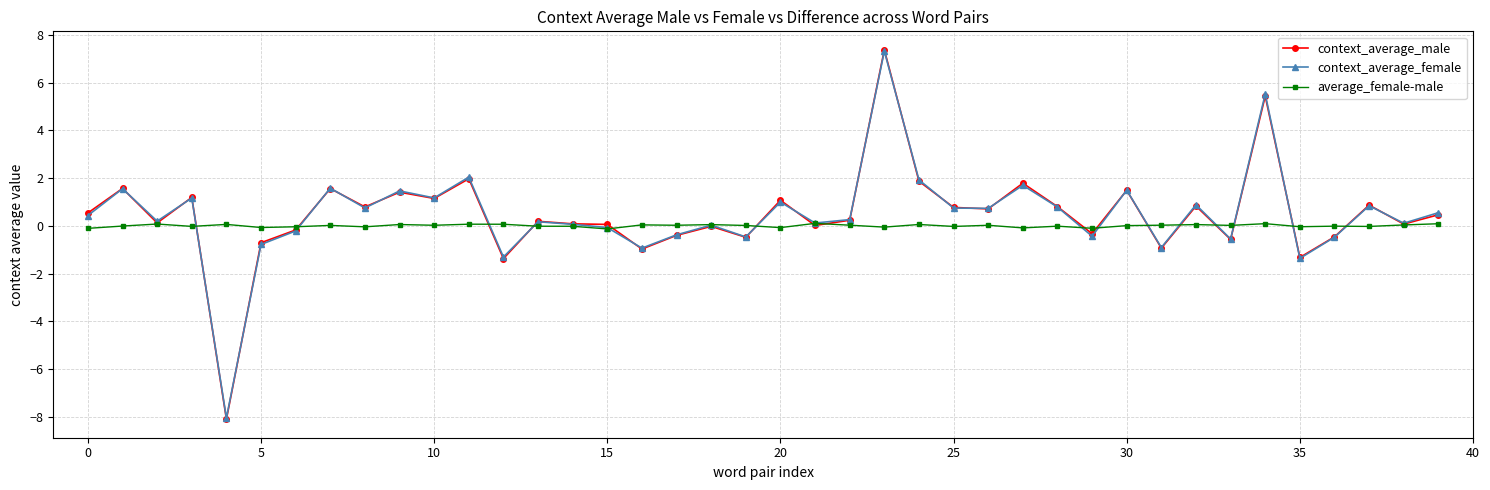

Which series has the largest range (max minus min)?

context_average_male